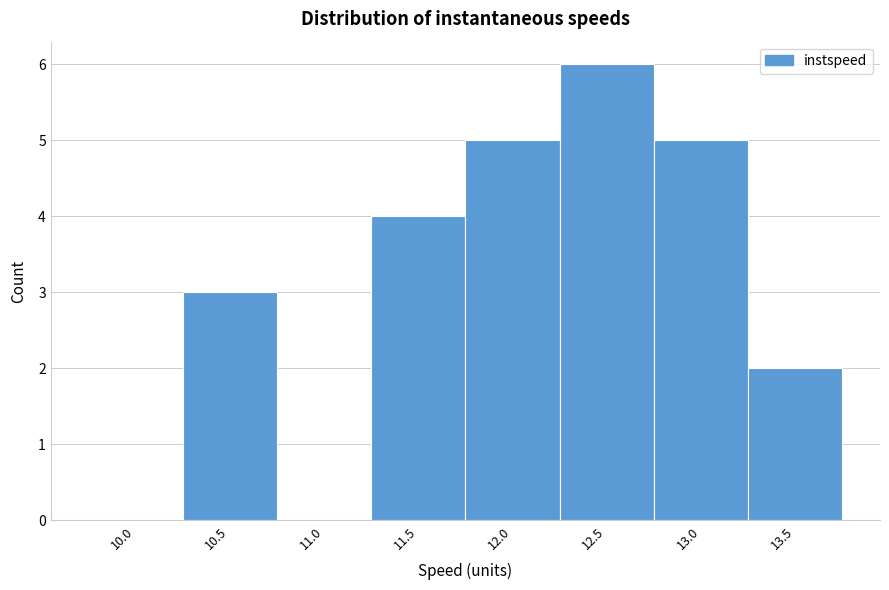

Reading left to right, extract all data points from this chart.

10.0=0	10.5=3	11.0=0	11.5=4	12.0=5	12.5=6	13.0=5	13.5=2